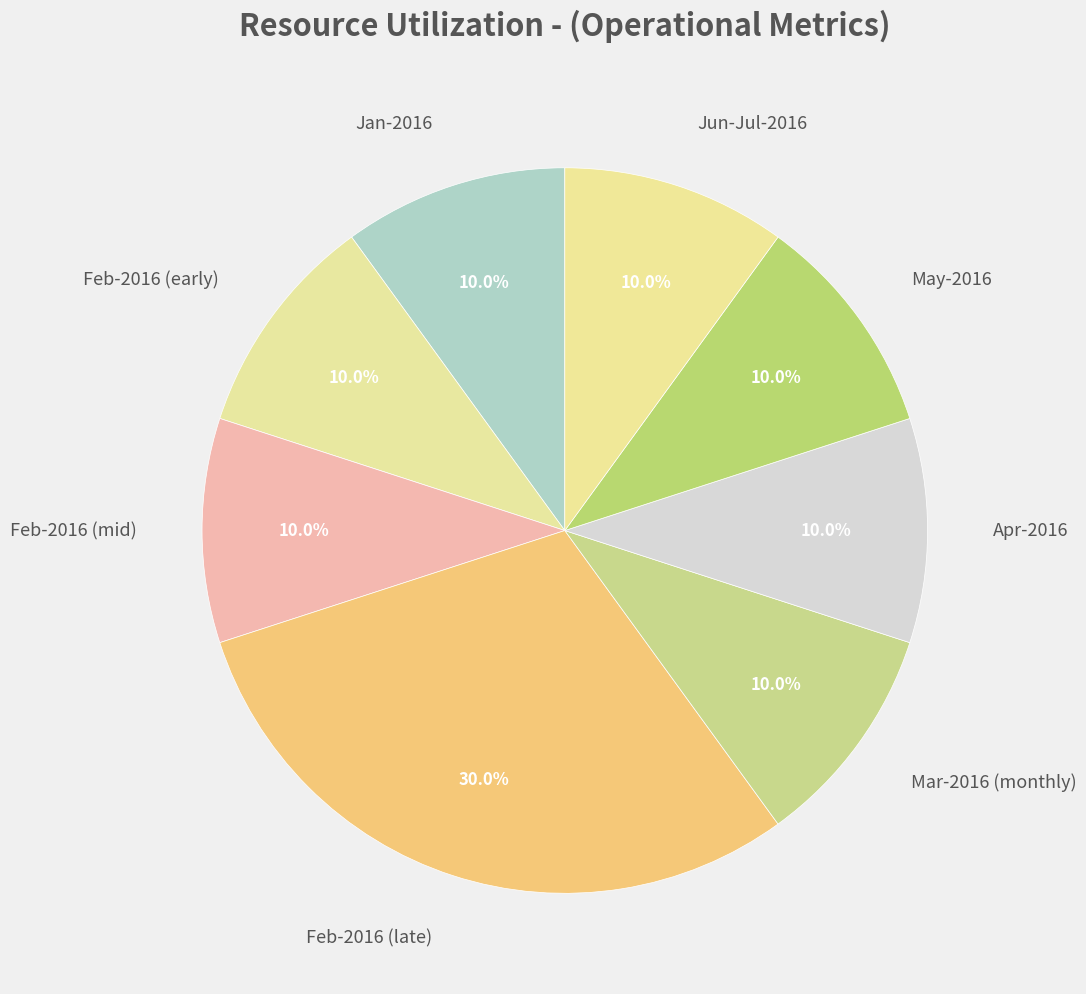

What is the ratio of the value at Jun-Jul-2016 to the value at Mar-2016 (monthly)?

1.0